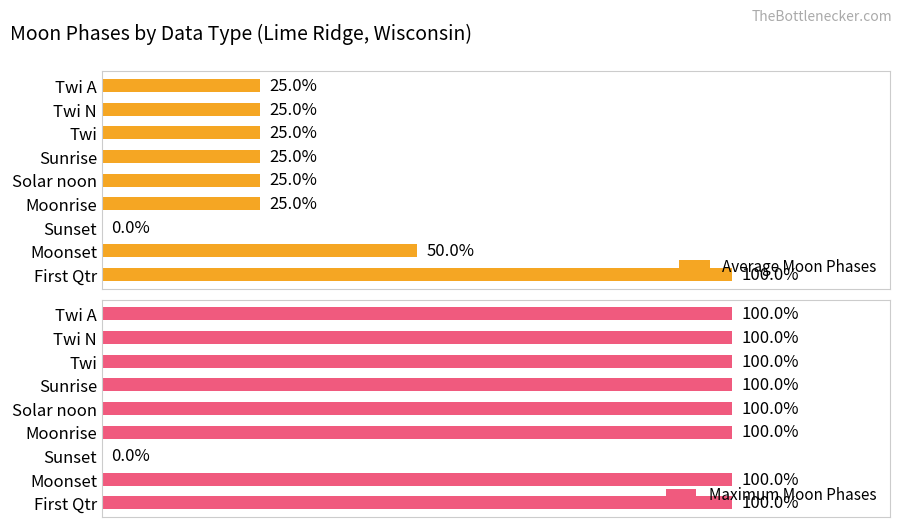

List the series in order of their peak value, lowest first.

Average Moon Phases, Maximum Moon Phases